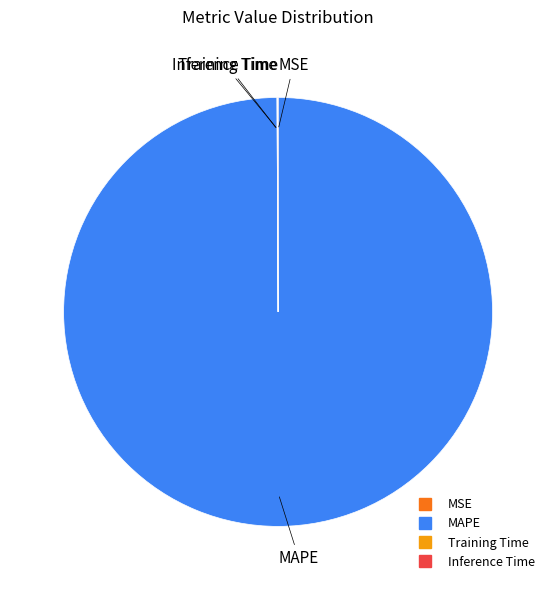

What is the largest slice in the pie chart?

MAPE